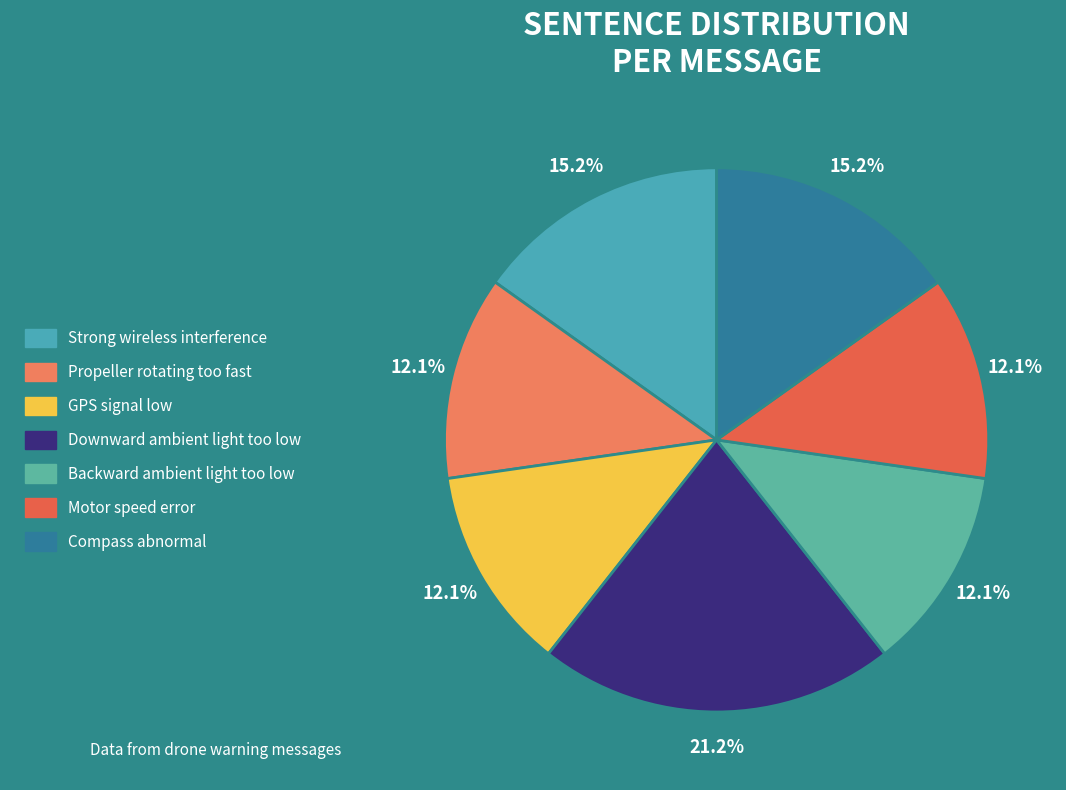

To the nearest percent, what portion does Propeller rotating too fast represent?

12%